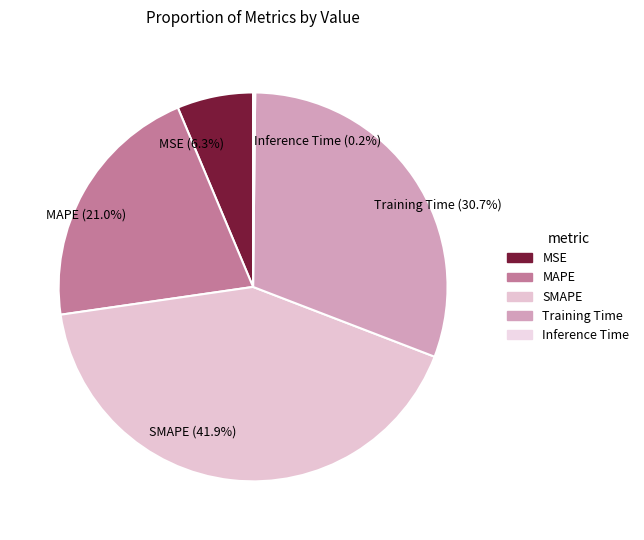

Approximately how many times larger is the value at SMAPE (41.9%) compared to Training Time (30.7%)?

1.4